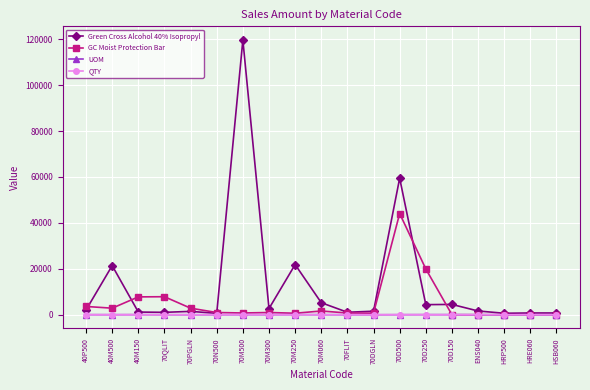

Does the chart have visible grid lines?

Yes